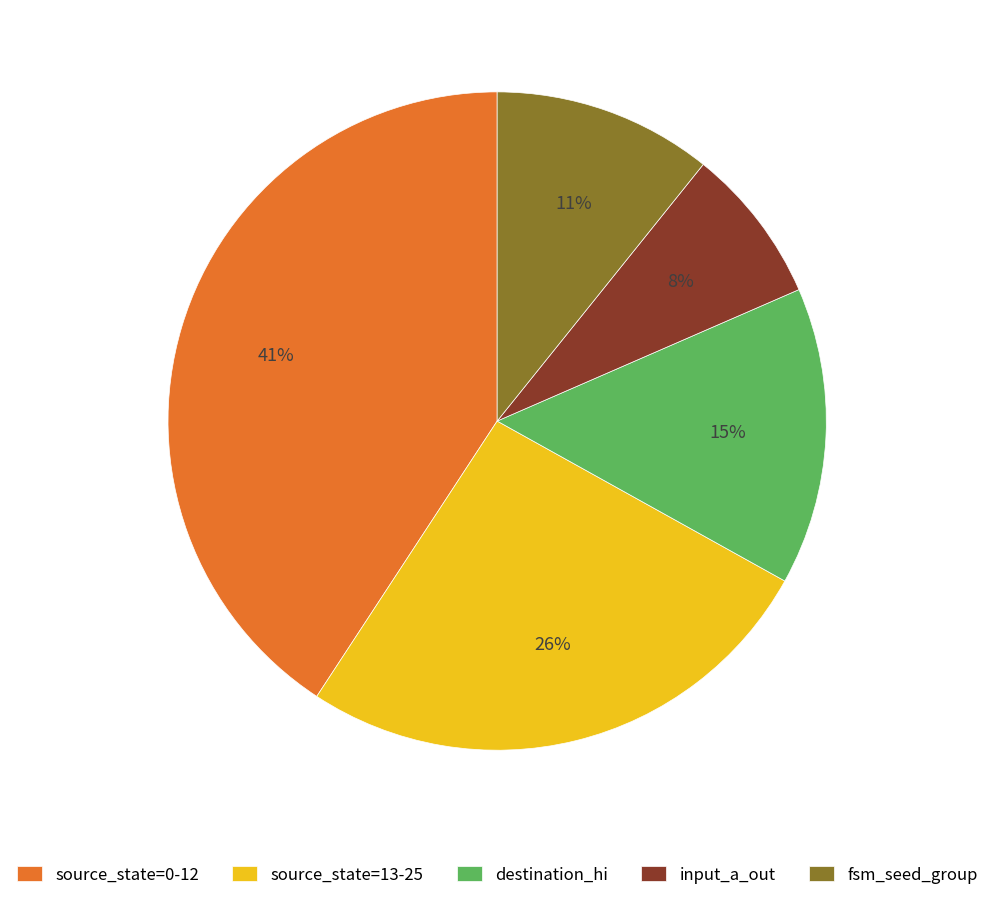

To the nearest percent, what portion does input_a_out represent?

8%